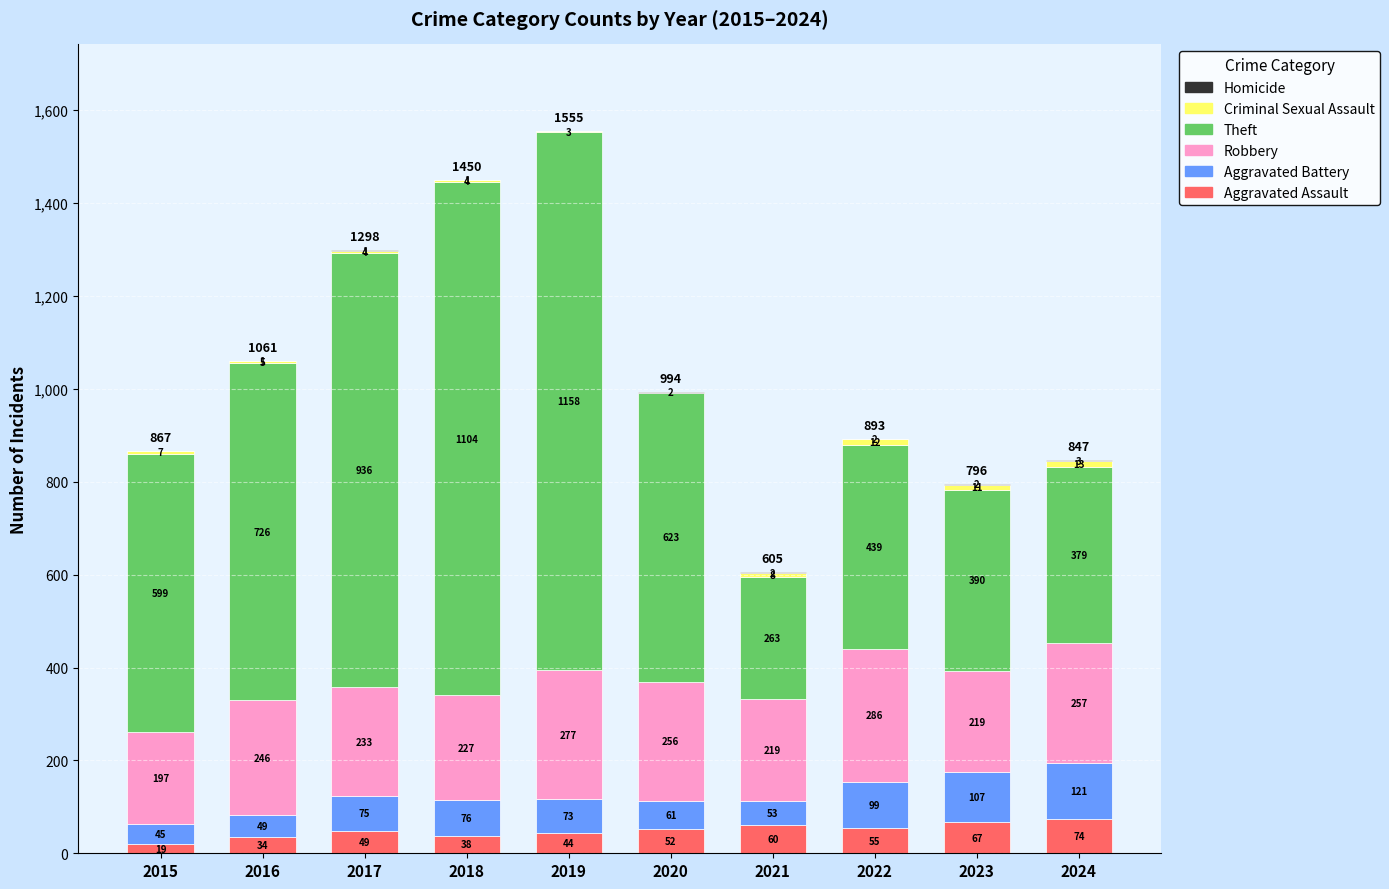

What is the total value across all series at 2016?

1061